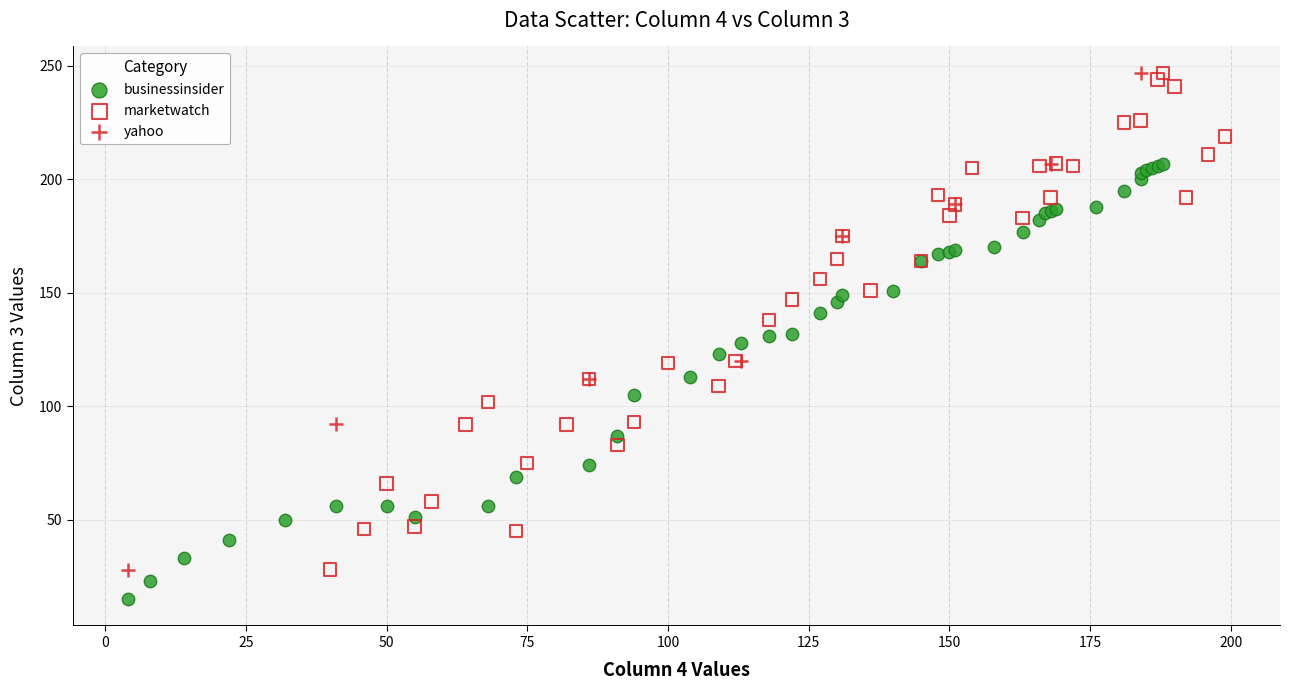

Which series contains the lowest Y value?

businessinsider